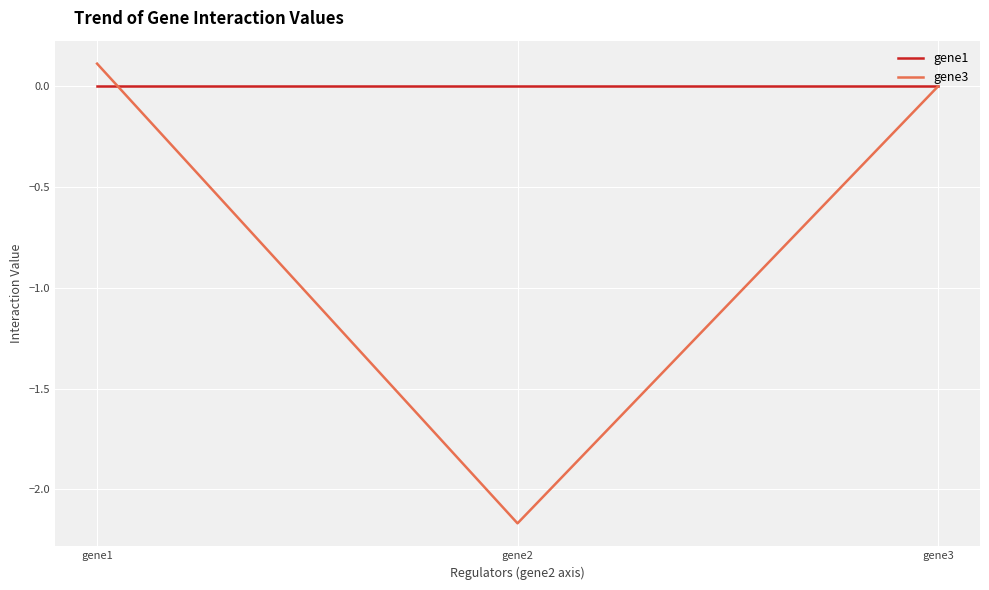

At which category is the sum across all series the highest?

gene1